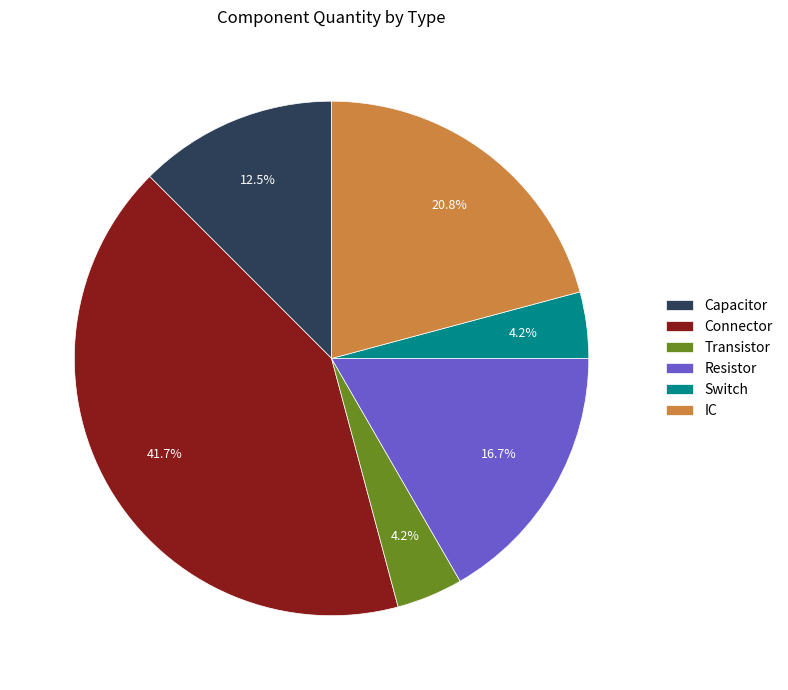

Count the number of slices in the pie.

6